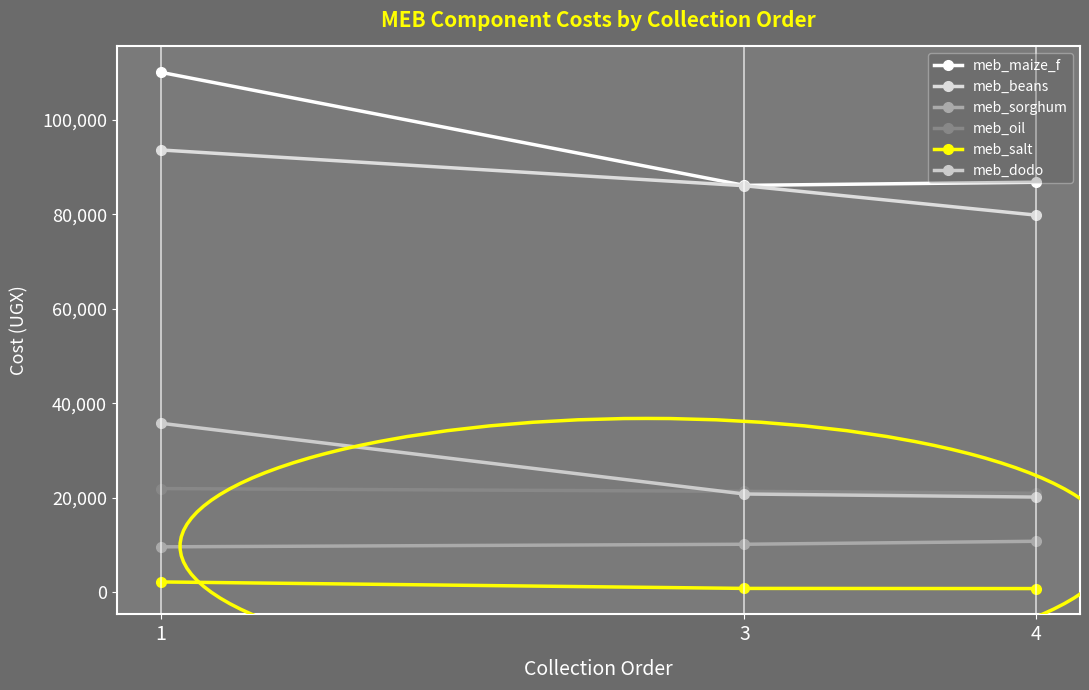

How many data points does each series have?

3